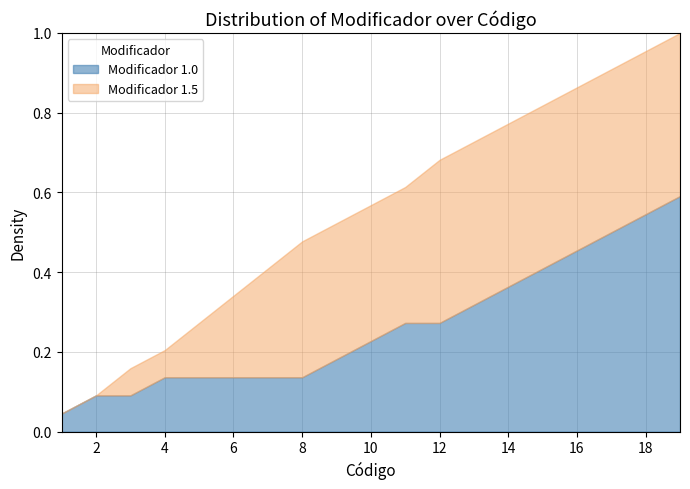

Where is the first local minimum for Modificador 1.0?

3